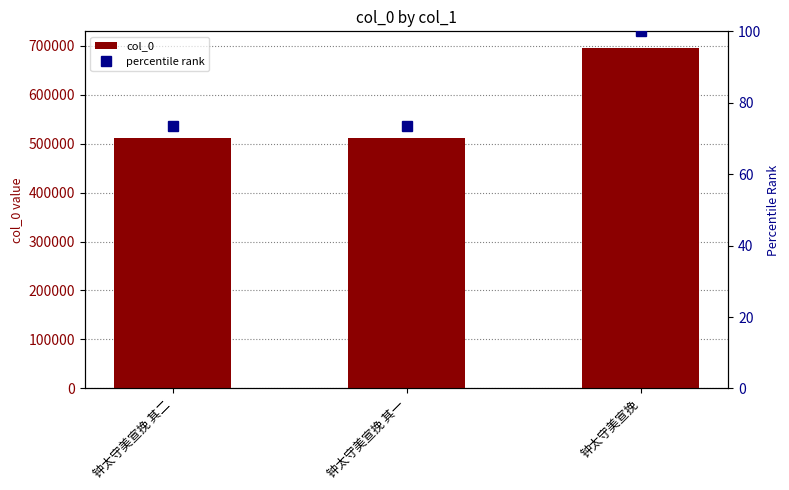

What are all the series names shown in the legend?

col_0, percentile rank